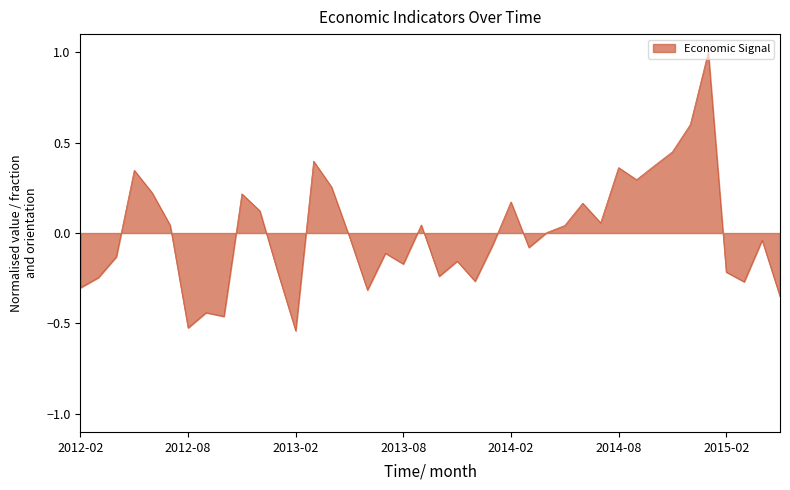

What is the maximum value shown in the chart?

1.0